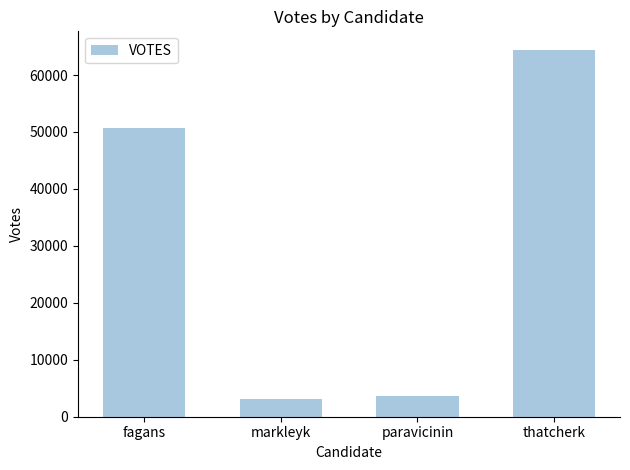

Which category has the highest value across all series?

thatcherk